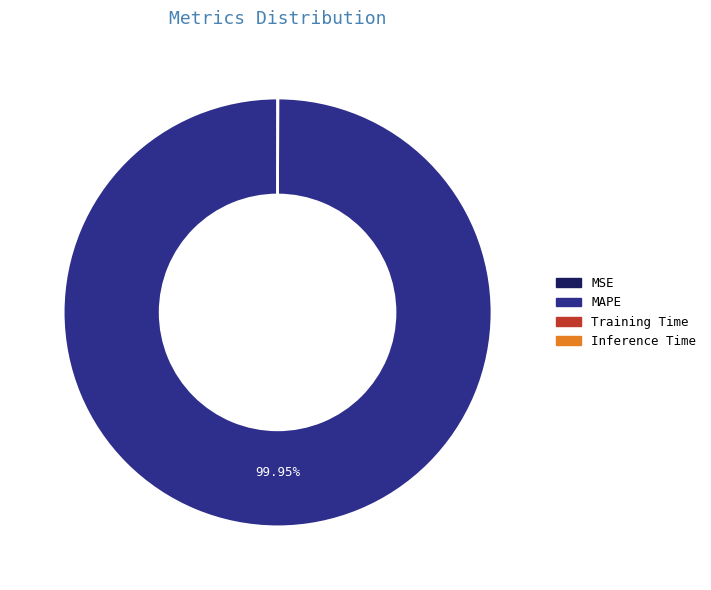

Which slice is the largest?

MAPE